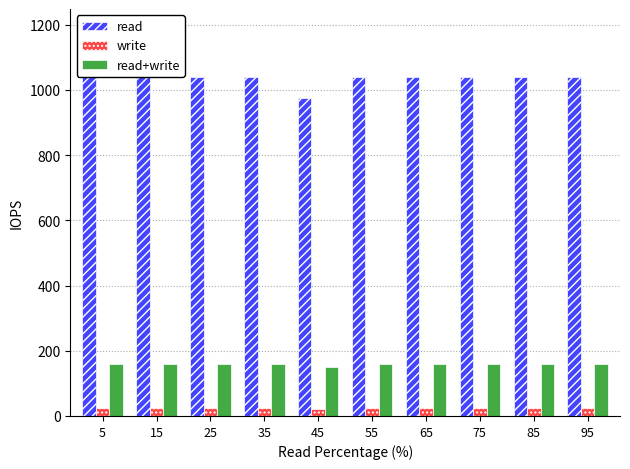

What is the maximum value shown in the chart?

1040.0